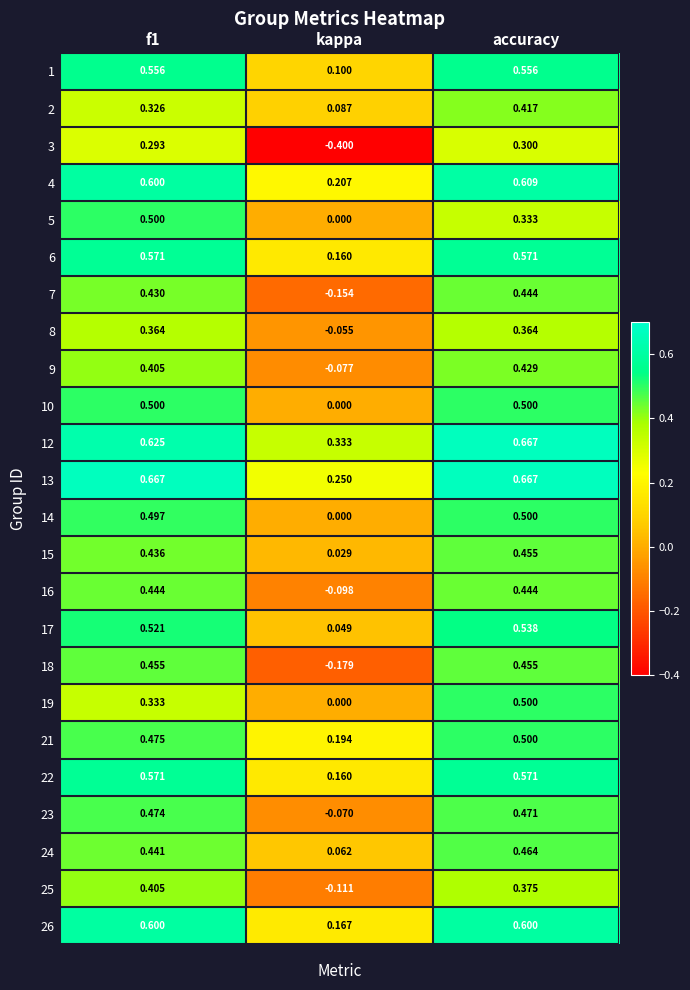

Where is 4 nearest to the value 0?

kappa